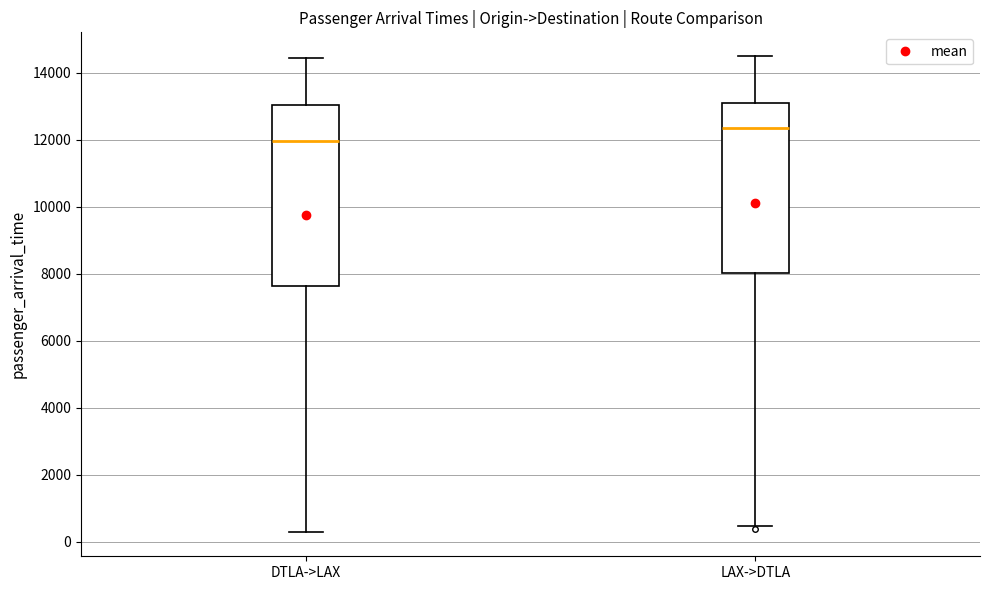

Reading left to right, transcribe this box plot: for each box, give where its median line is, the range the box spans, and where its two whiskers end, as read against the y-axis. The values are not printed on the chart, so give them approximately, as read against the axis.

DTLA->LAX: median 12000, box 7600 to 13000, whiskers 200 to 14400
LAX->DTLA: median 12400, box 8000 to 13200, whiskers 400 to 14600